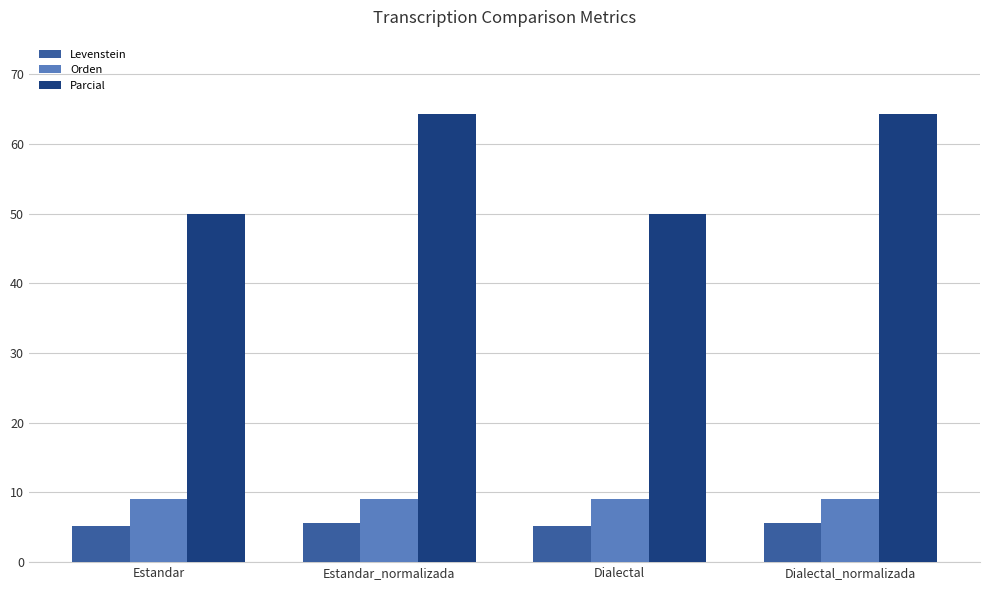

Reading left to right, what are all the values shown in this chart?

Levenstein: Estandar=5.1	Estandar_normalizada=5.6	Dialectal=5.1	Dialectal_normalizada=5.6
Orden: Estandar=9.1	Estandar_normalizada=9.1	Dialectal=9.1	Dialectal_normalizada=9.1
Parcial: Estandar=50.0	Estandar_normalizada=64.3	Dialectal=50.0	Dialectal_normalizada=64.3